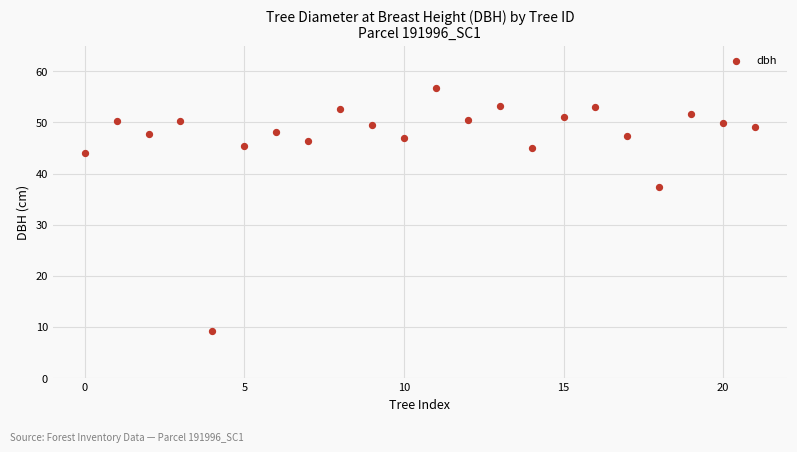

What is the range of Y values (max minus min)?

47.5